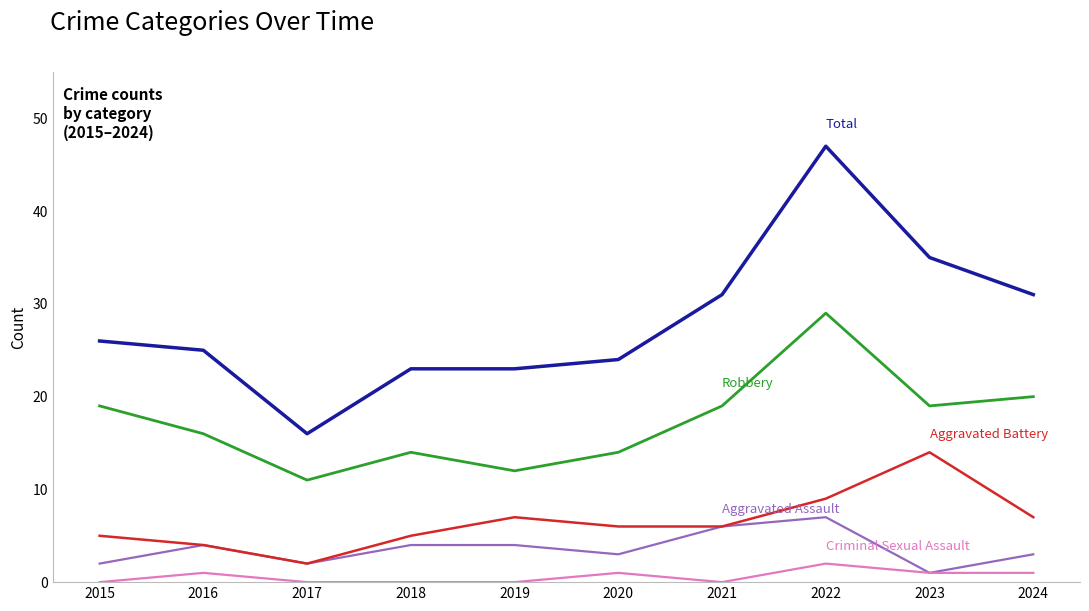

What is the spread (max minus min) of values at 2015?

26